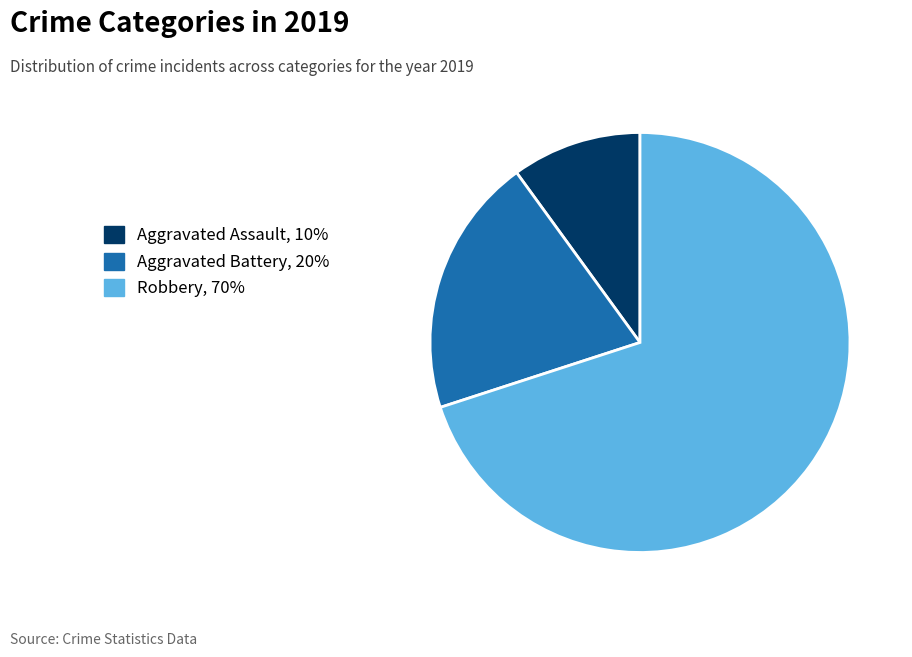

What is the largest slice in the pie chart?

Robbery